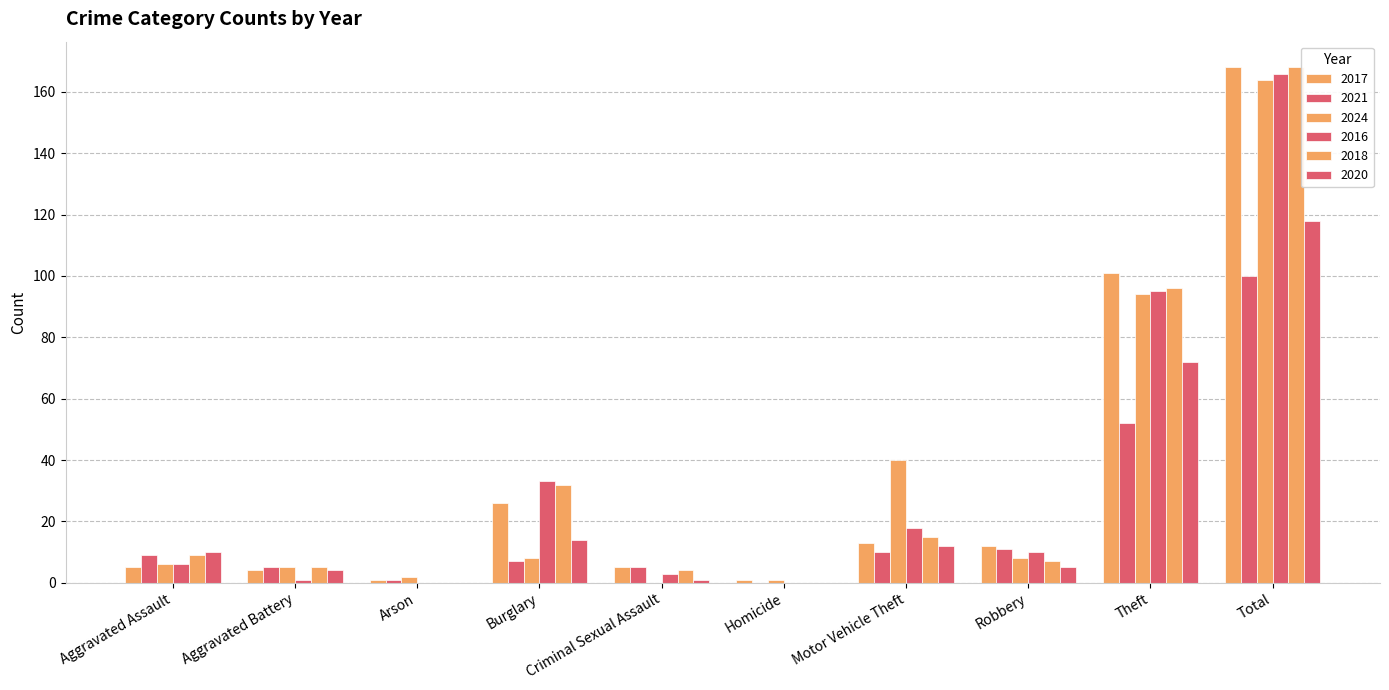

At Aggravated Battery, list the series in order from smallest to largest.

2016, 2017, 2020, 2021, 2024, 2018